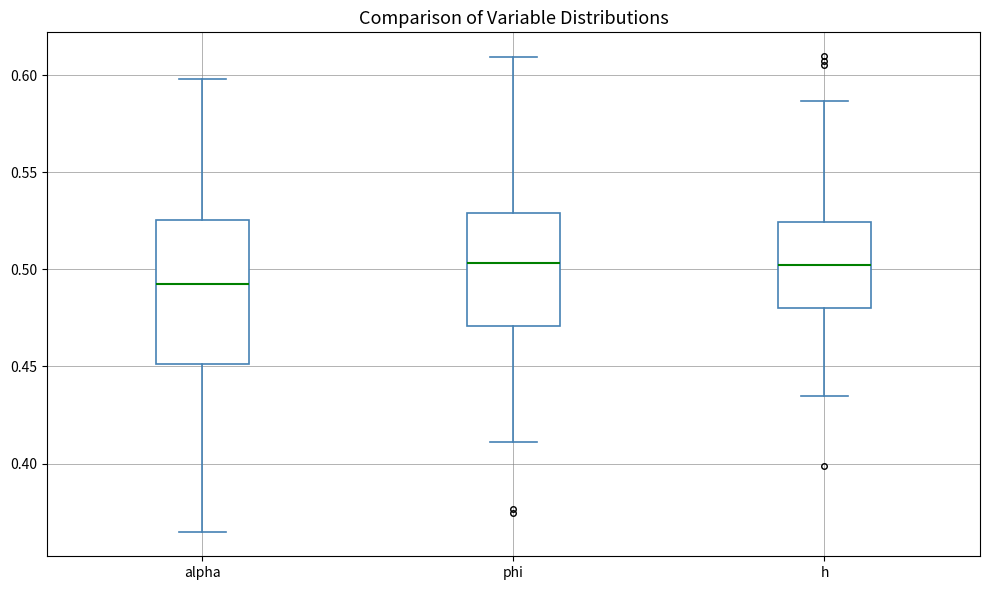

Comparing the boxes themselves (not the whiskers), which one is the tallest?

alpha